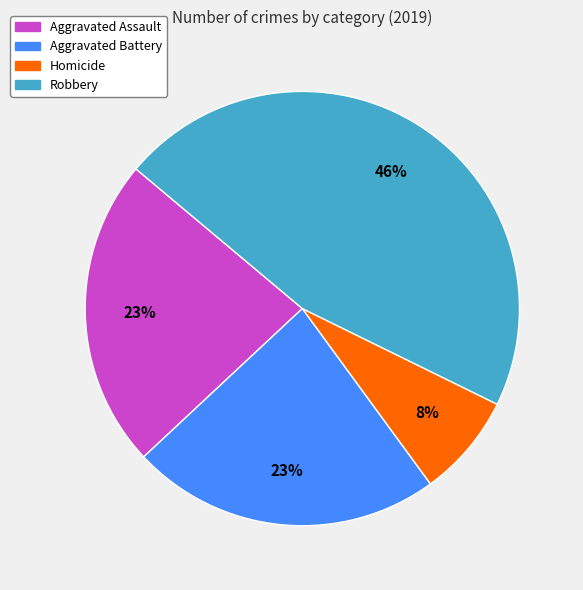

Is there any slice that represents more than half of the pie?

No